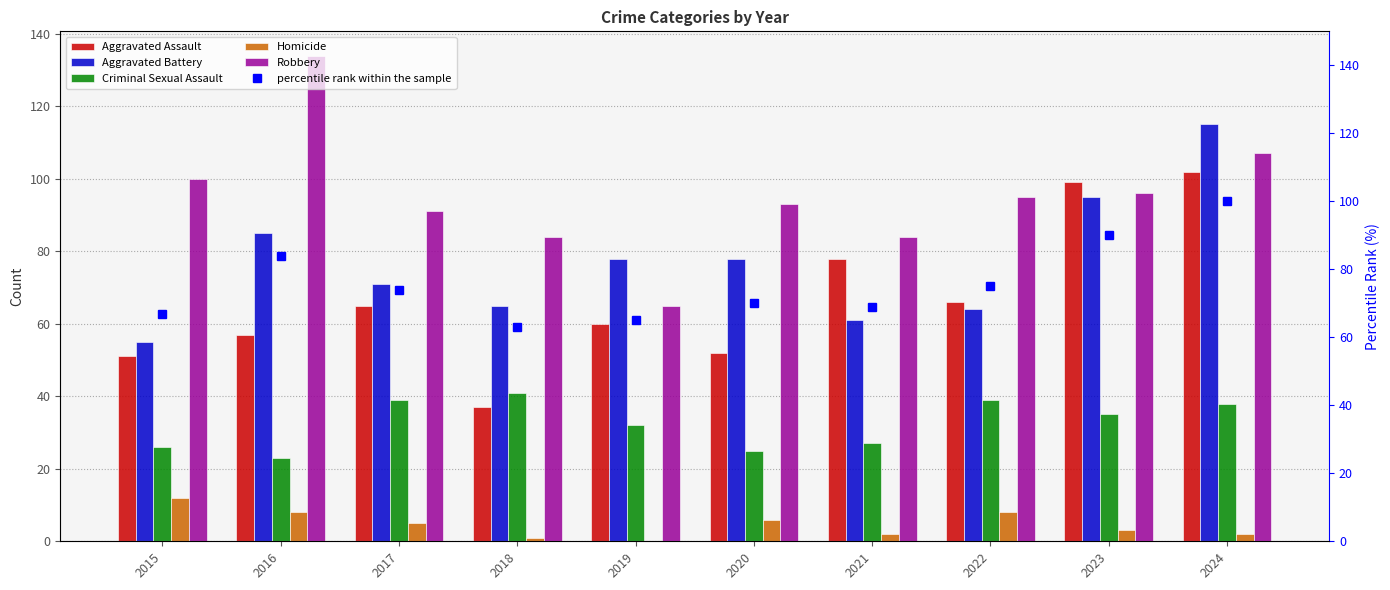

What is the difference between the Aggravated Assault values at 2015 and 2022?

15